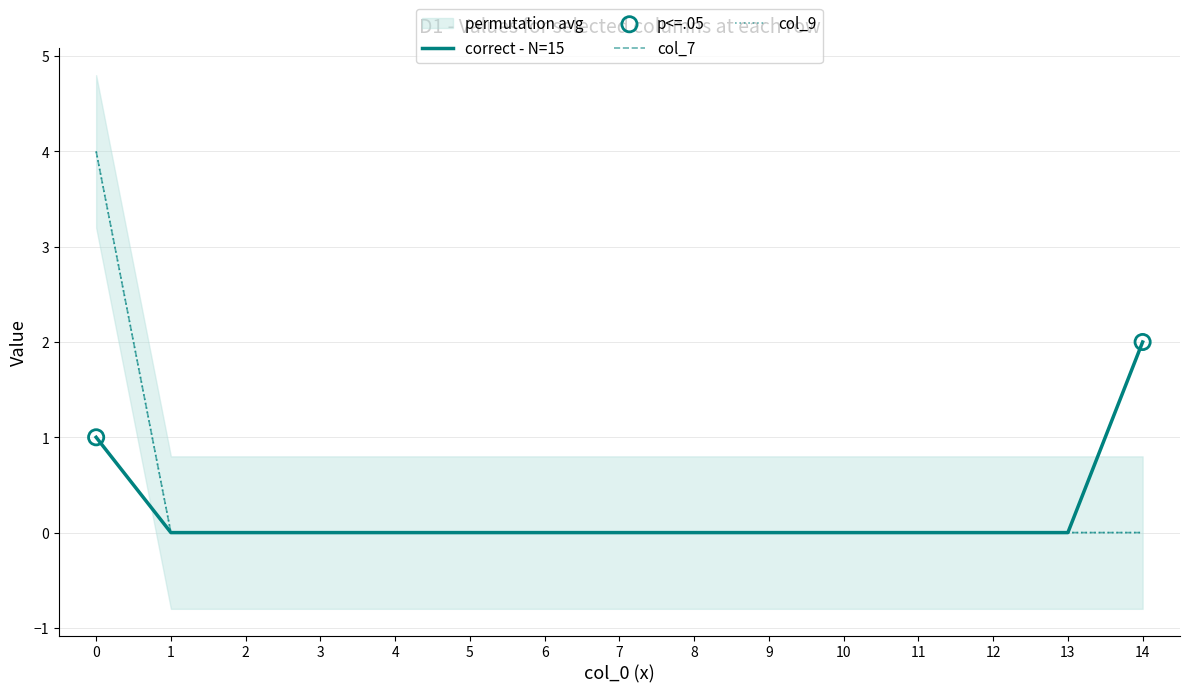

Which series has the largest Y range (max minus min)?

col_7